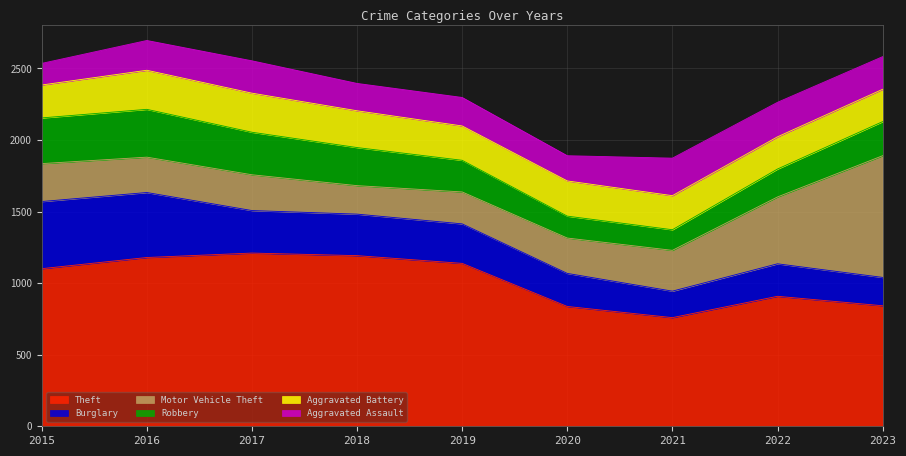

At 2019, list the series in order from smallest to largest.

Aggravated Assault, Robbery, Motor Vehicle Theft, Aggravated Battery, Burglary, Theft